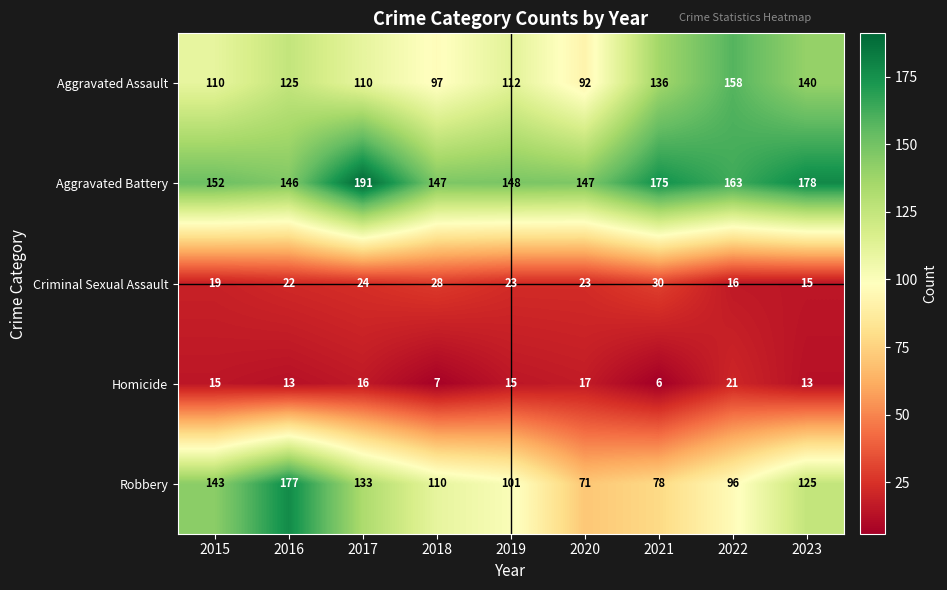

At which label is Robbery closest to 124?

2023